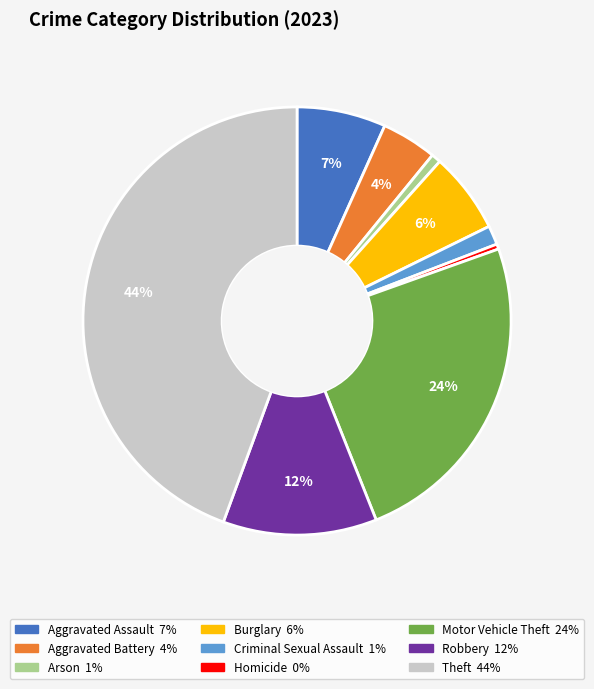

To the nearest percent, what is the average slice percentage?

11%